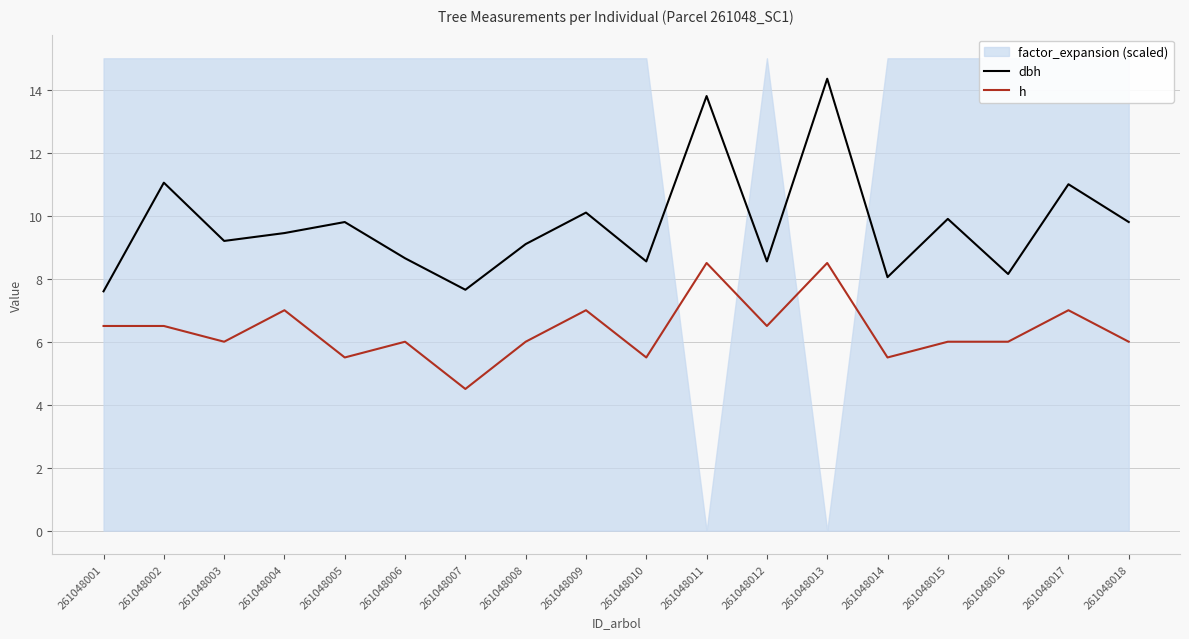

Which category has the highest value in the dbh series?

261048013